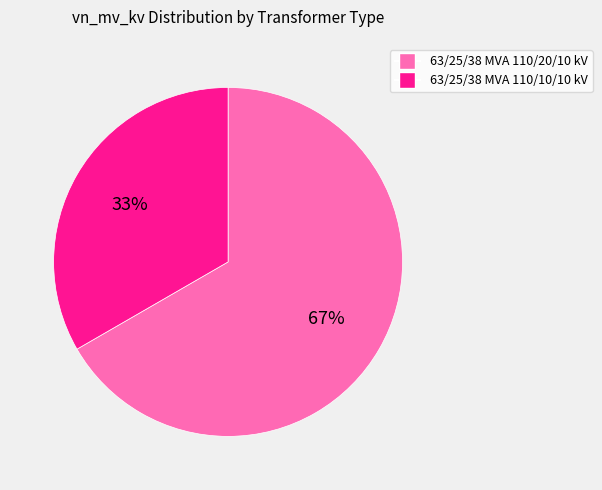

To the nearest percent, what is the average slice percentage?

50%